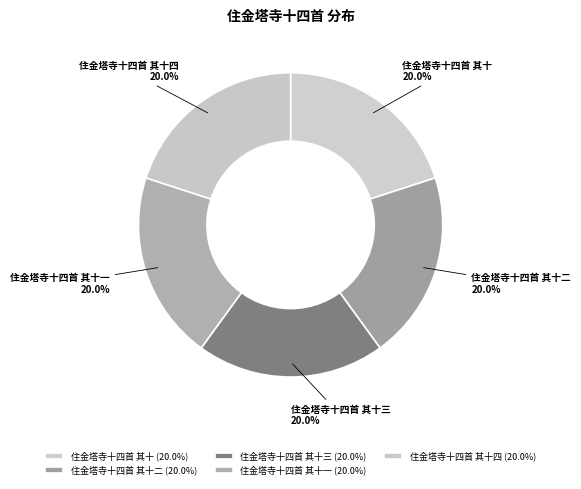

Does any single category account for the majority?

No